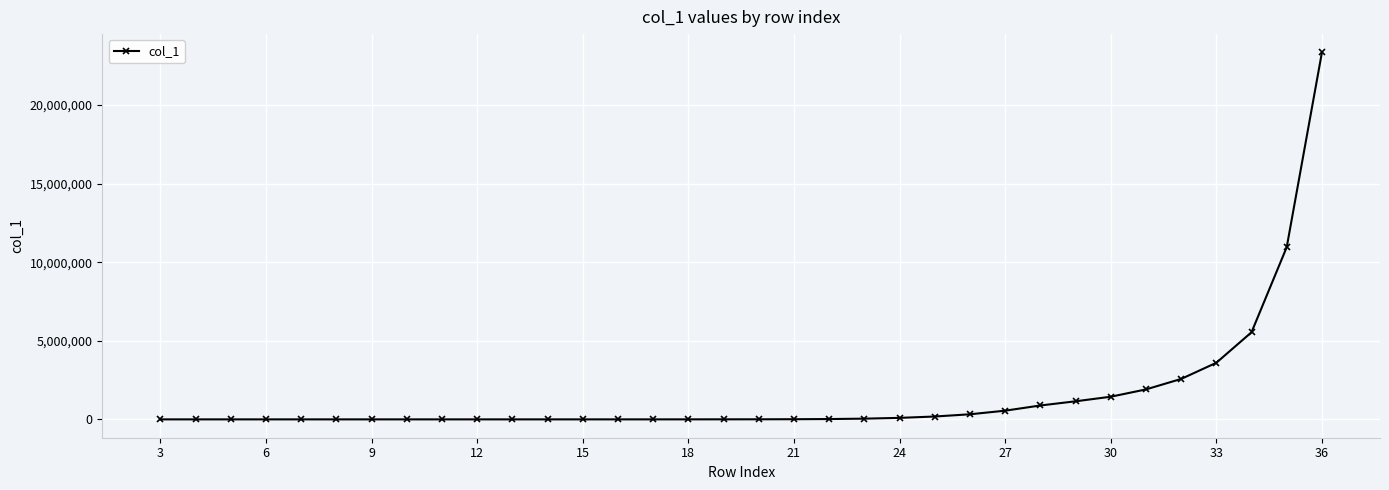

What is the sum of all values?

52648178